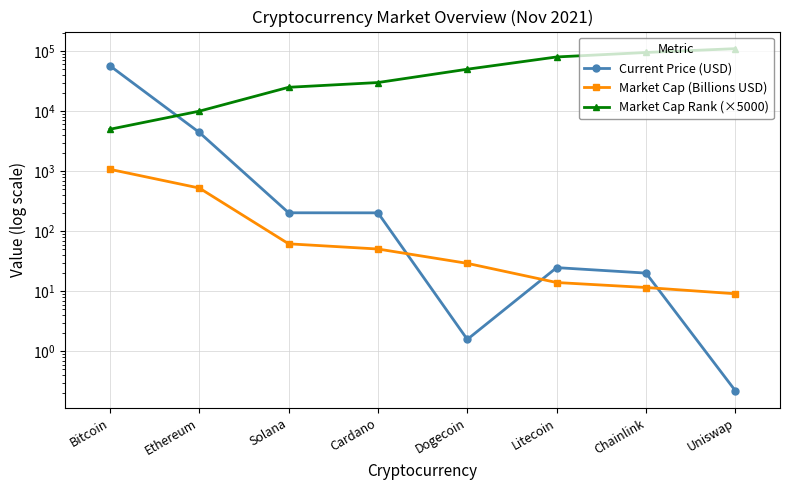

True or false: Market Cap (Billions USD) has a value of 25.0 at Litecoin.

False